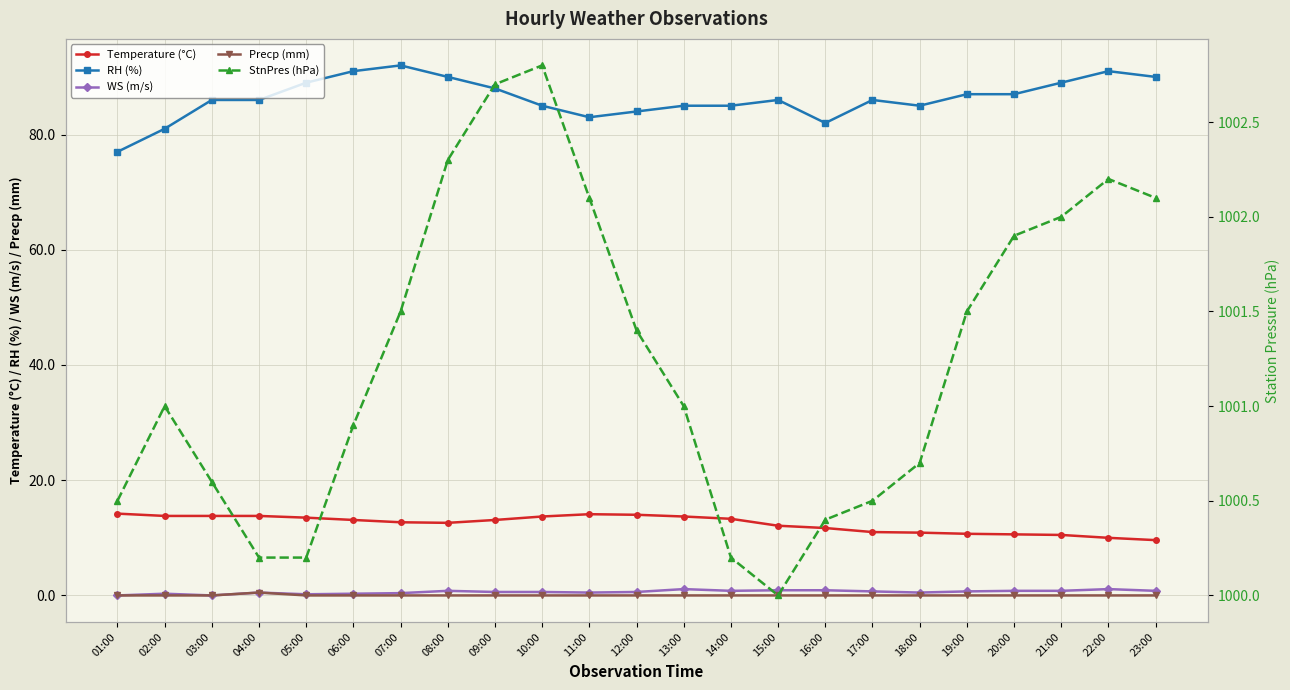

Which has a higher value, 05:00 or 17:00?

05:00